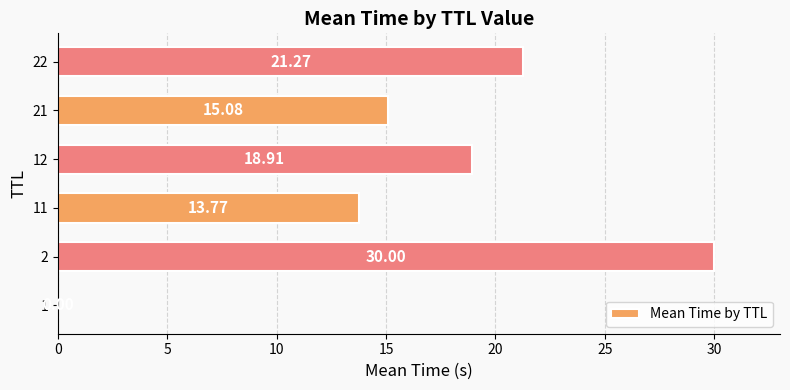

What is the average value?

16.5